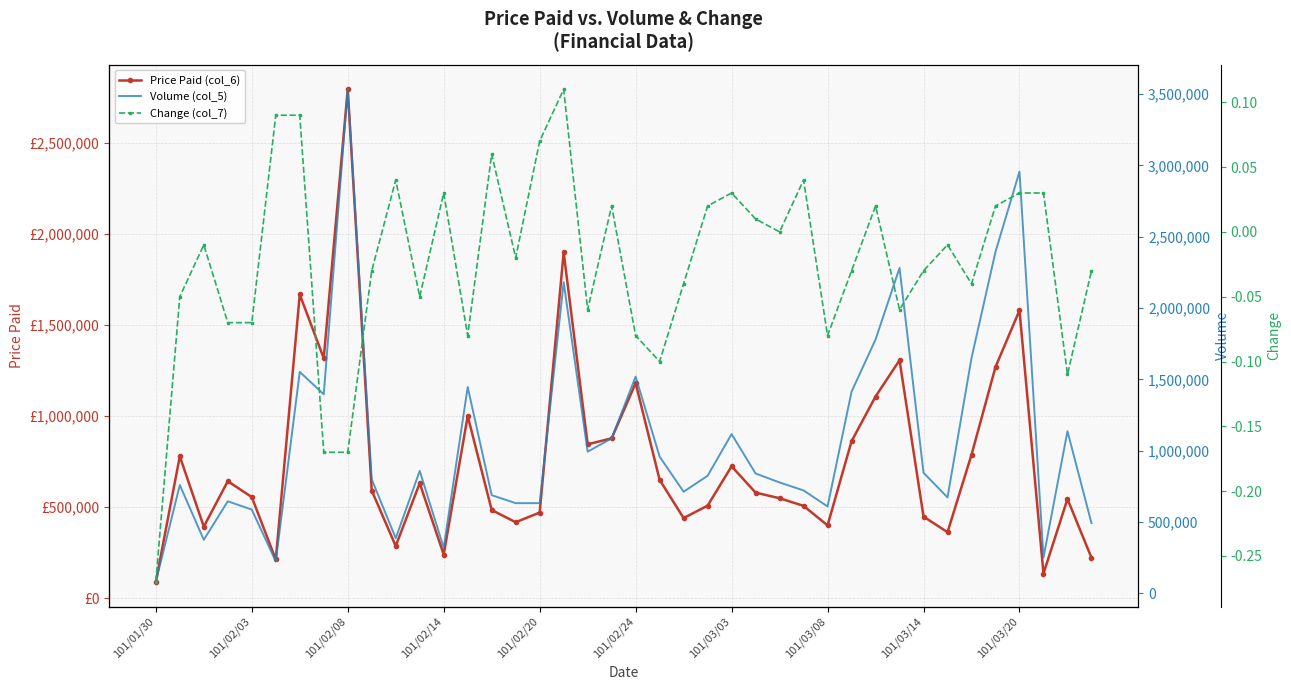

Which category has the lowest value across all series?

101/01/30